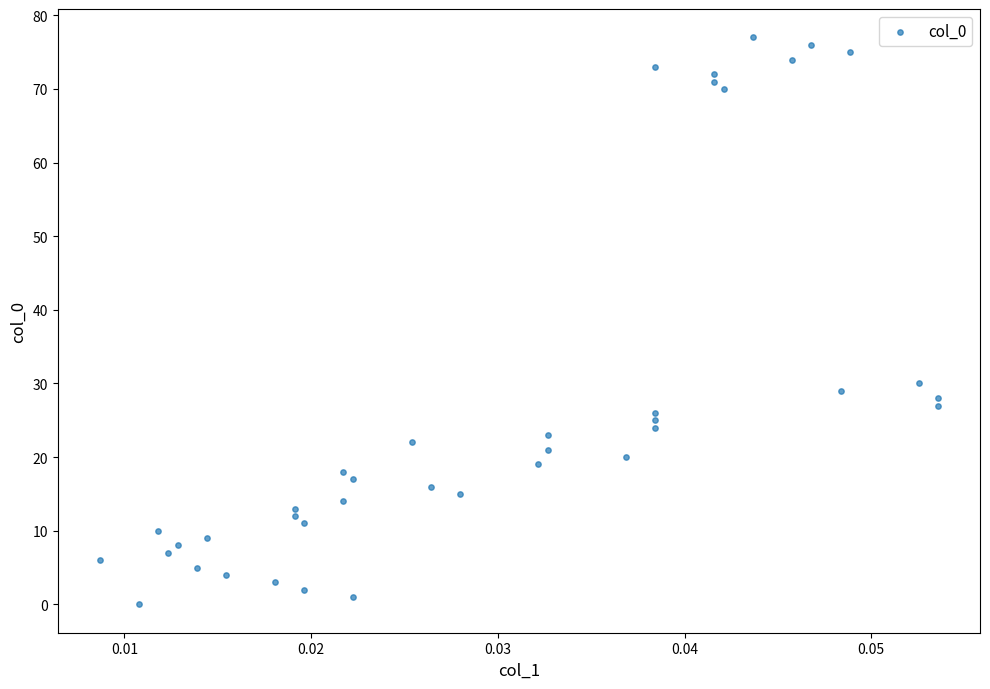

What is the range of Y values (max minus min)?

77